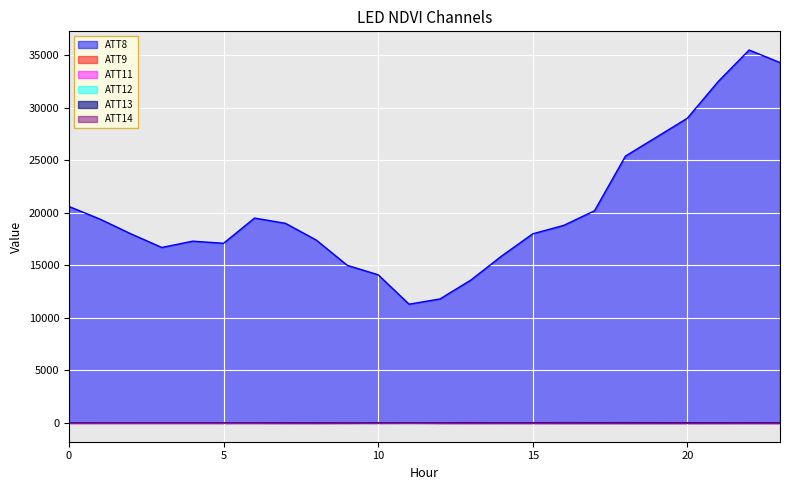

What is the difference between the ATT13 values at 13 and 17?

0.2